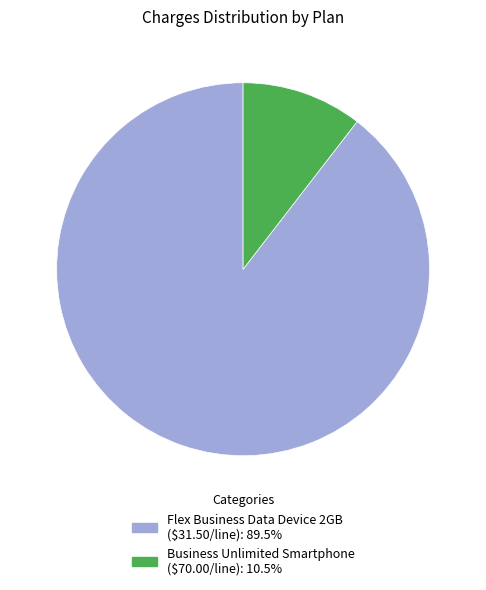

Is there any slice that represents more than half of the pie?

Yes